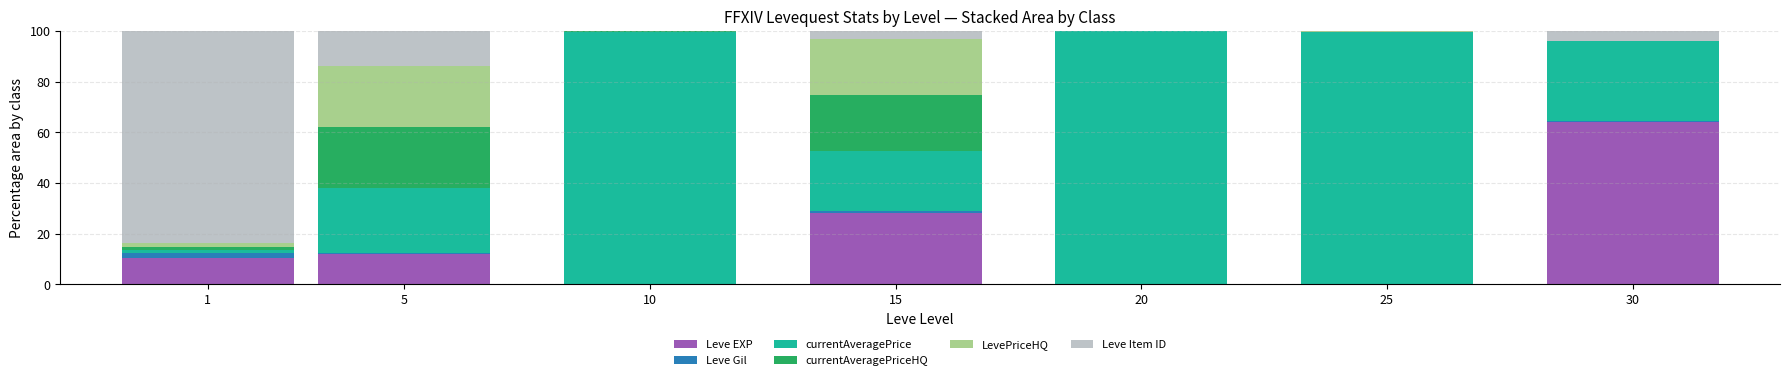

Is it true that Leve EXP equals 0.0 at 20?

True